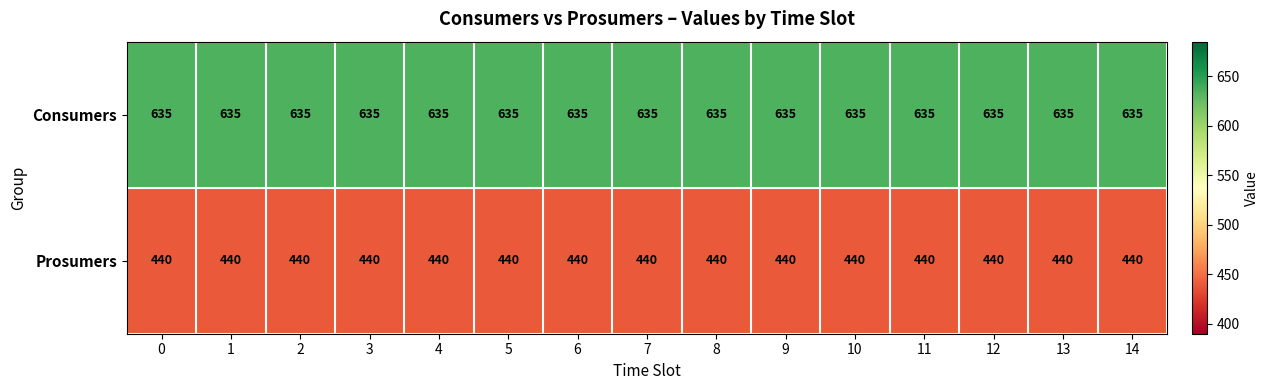

What is the spread (max minus min) of values at 9?

195